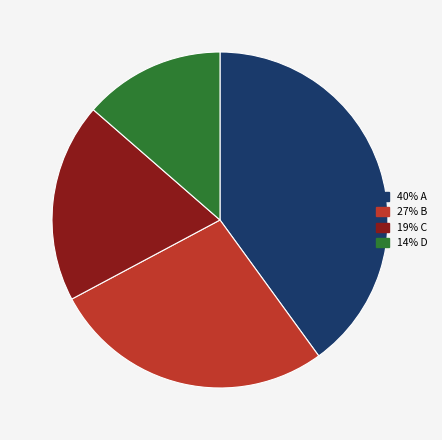

Is there any slice that represents more than half of the pie?

No